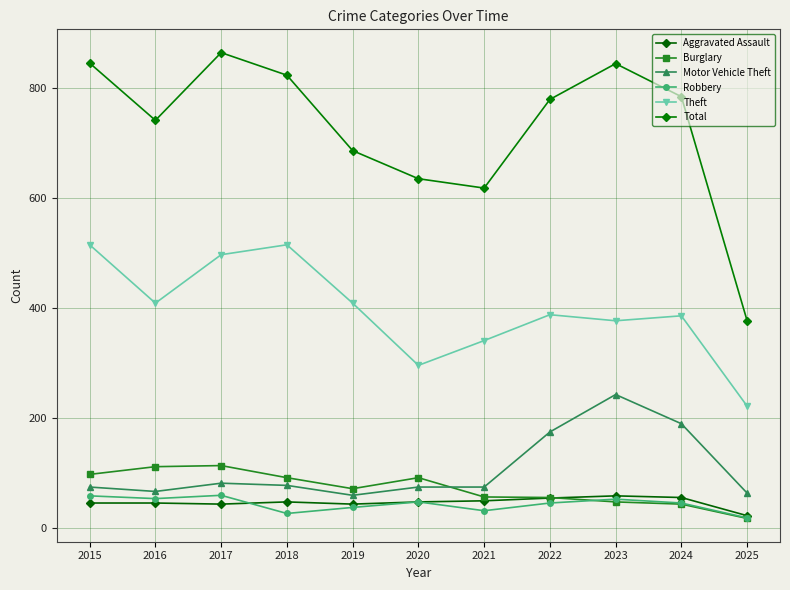

The value of Burglary at 2021 is 93. True or false?

False